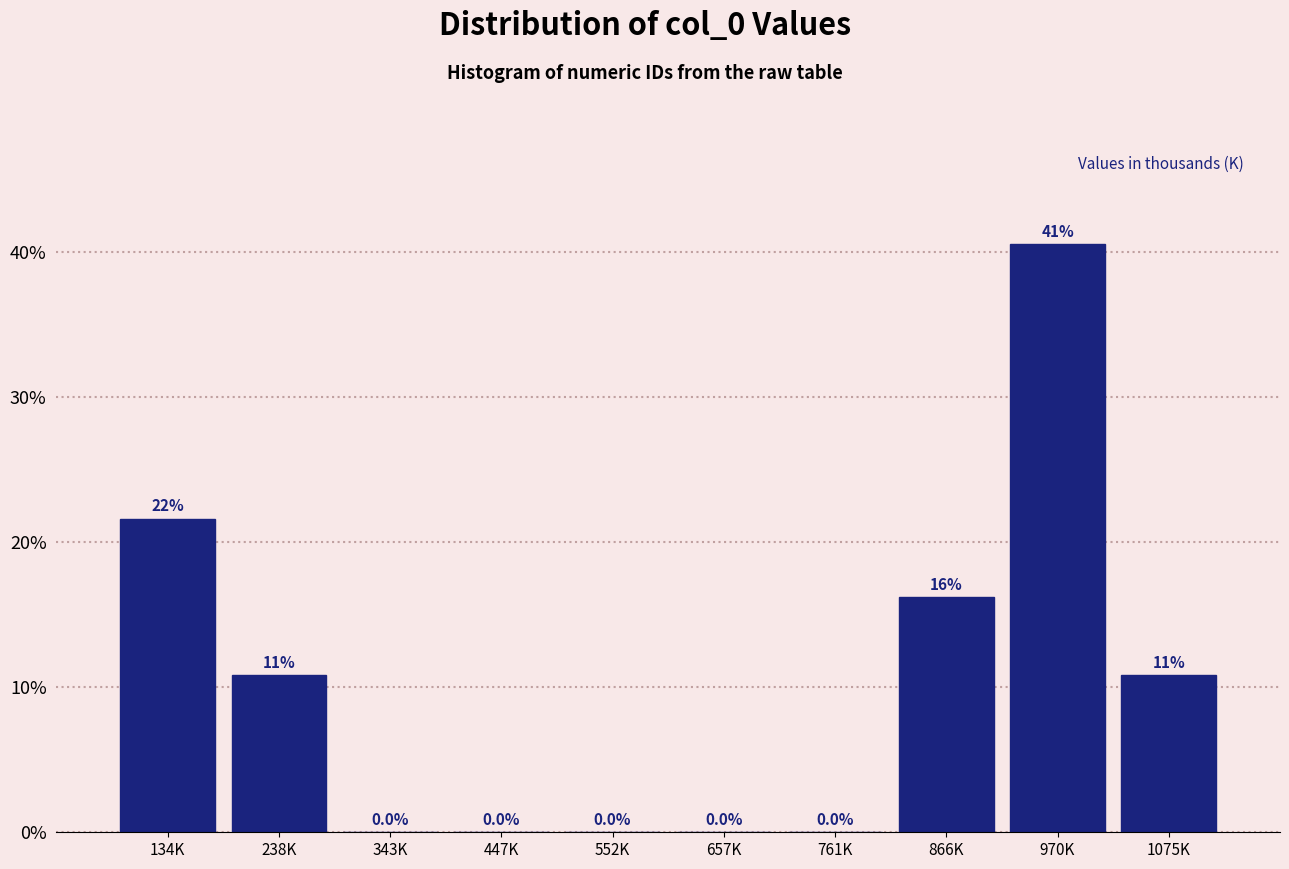

Reading right to left, what are all the values shown in this chart?

1075K=10.8	970K=40.5	866K=16.2	761K=0.0	657K=0.0	552K=0.0	447K=0.0	343K=0.0	238K=10.8	134K=21.6